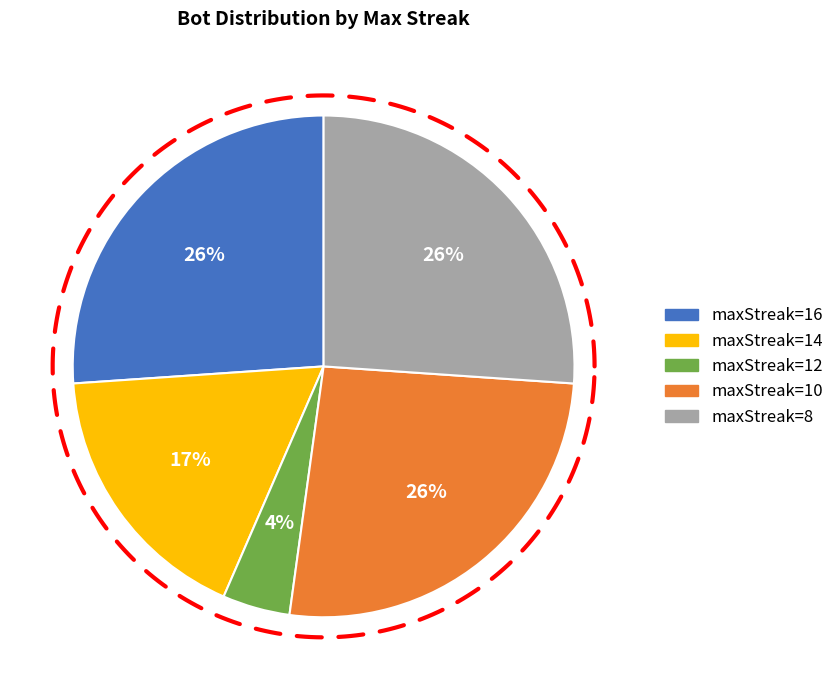

True or false: maxStreak=10 accounts for 16% of the total.

False